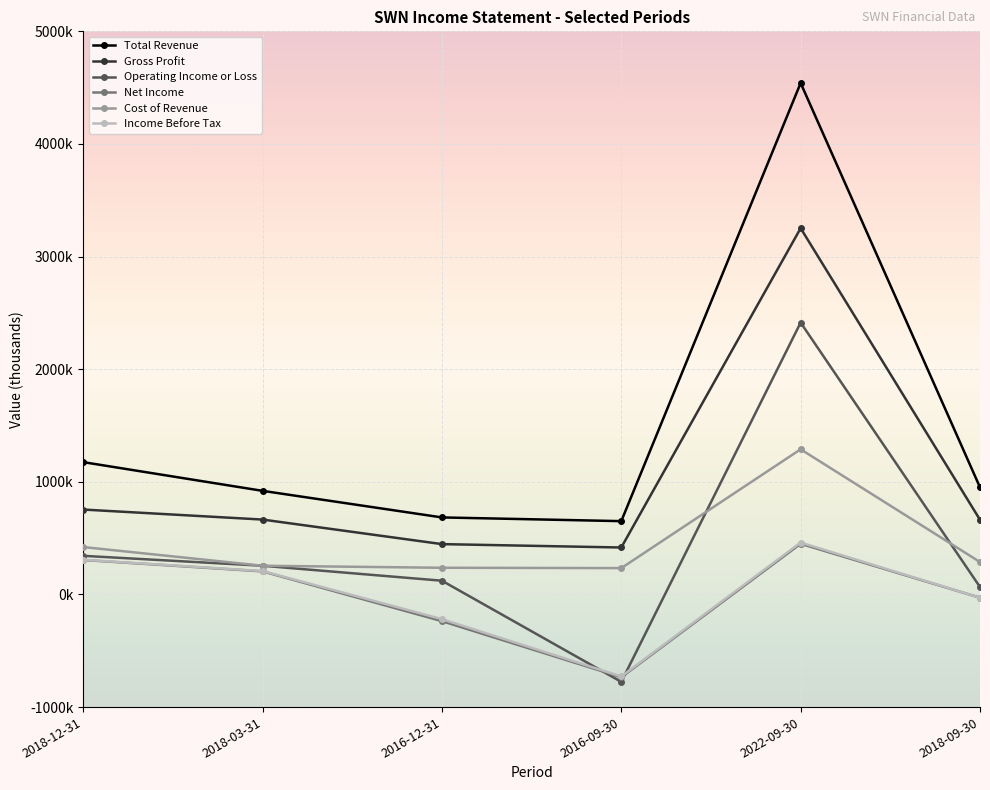

Does the chart have visible grid lines?

Yes